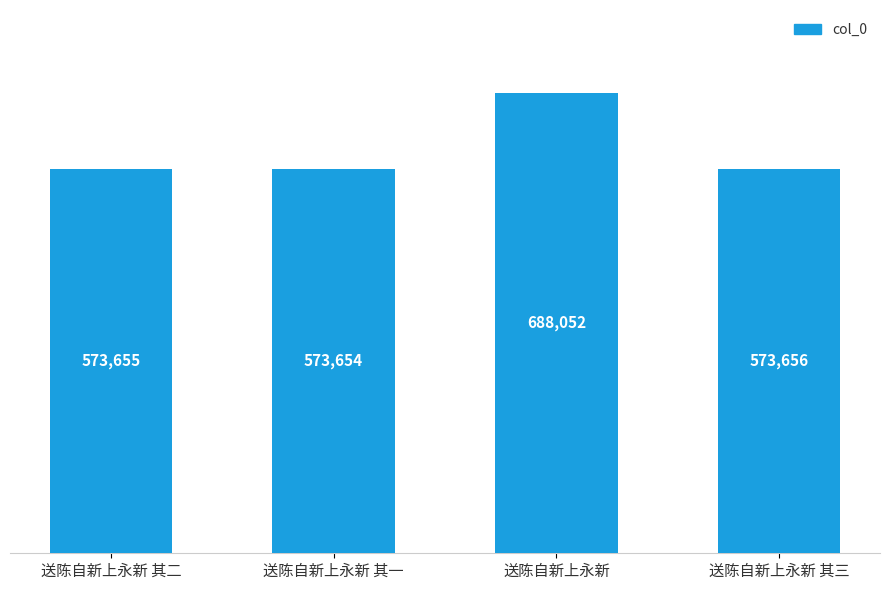

Approximately how many times larger is the value at 送陈自新上永新 compared to 送陈自新上永新 其二?

1.2